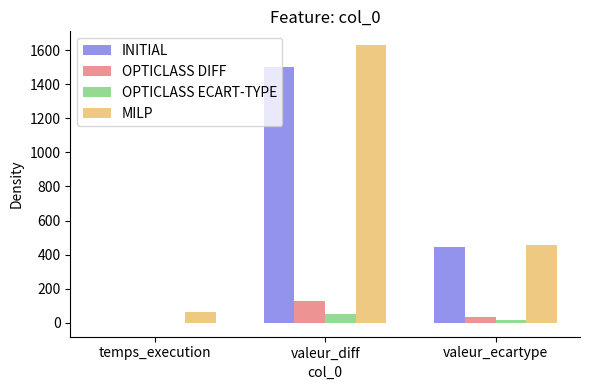

Is it true that OPTICLASS DIFF equals 32.9 at valeur_ecartype?

True